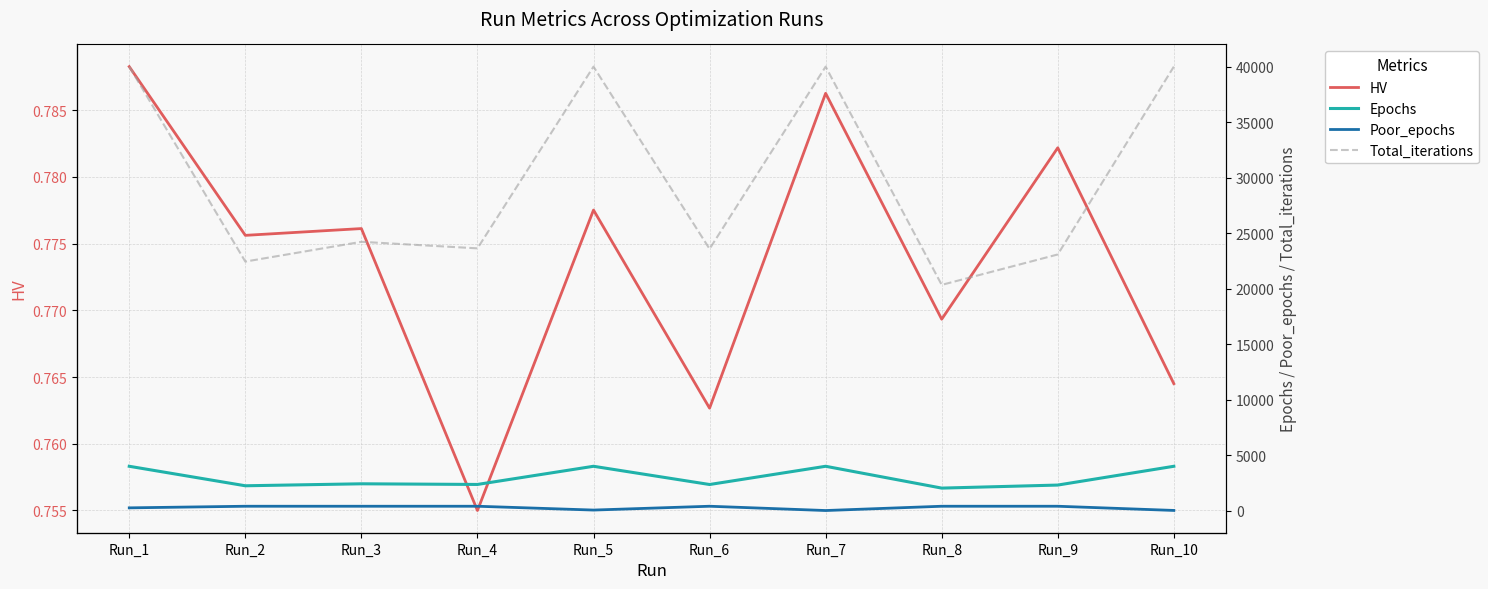

Between Run_1 and Run_4, which is larger?

Run_1